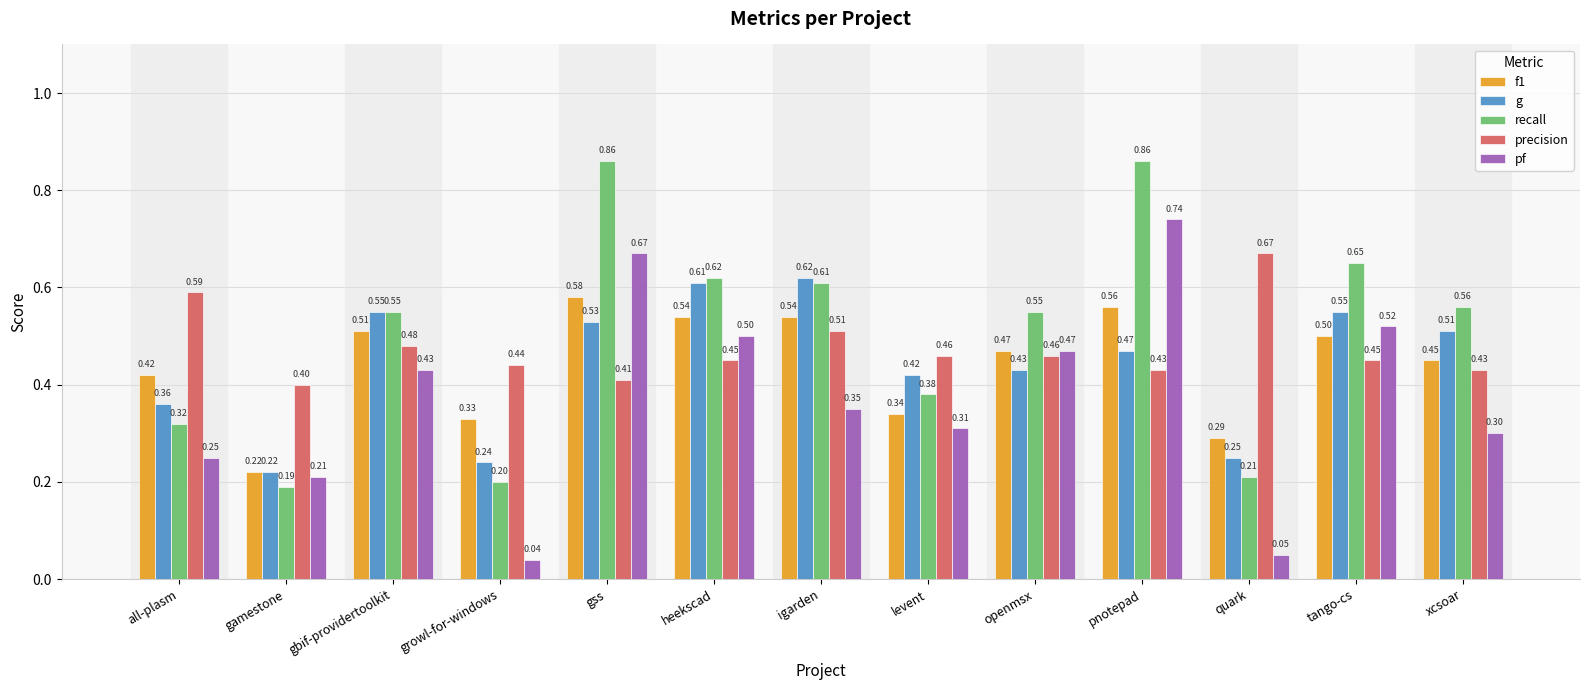

What is the difference between the highest and lowest values at tango-cs?

0.2